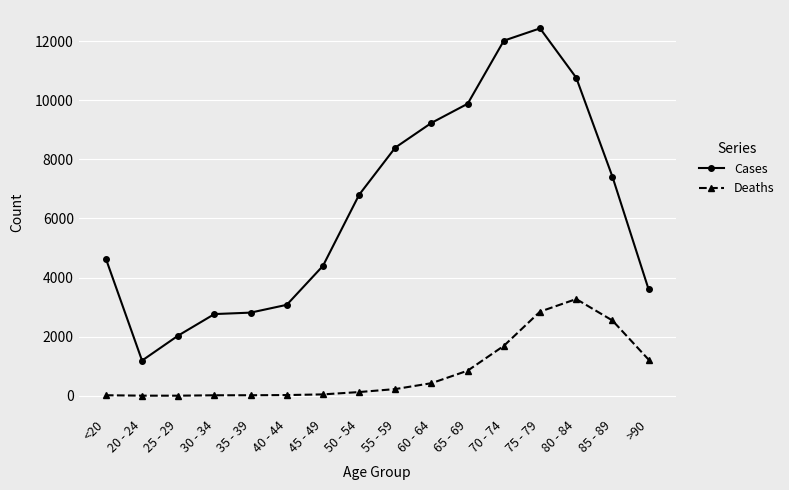

True or false: Cases has a value of 2124 at 40 - 44.

False